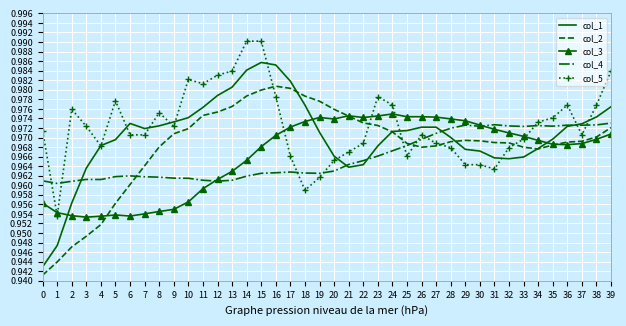

What is the total value across all series at 32?

4.8